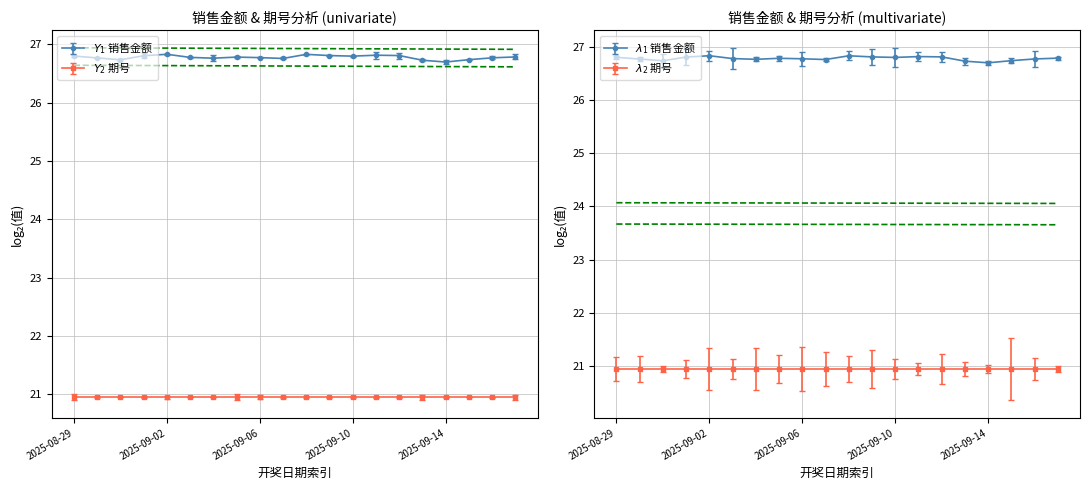

Which series has the widest spread of values?

销售金额